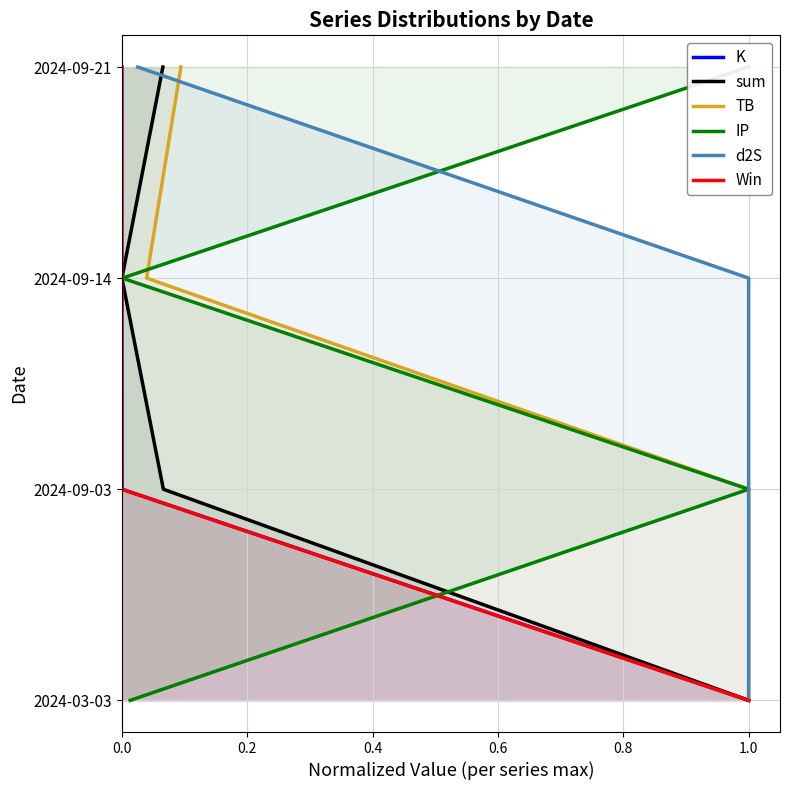

True or false: Win and TB intersect in this chart.

False